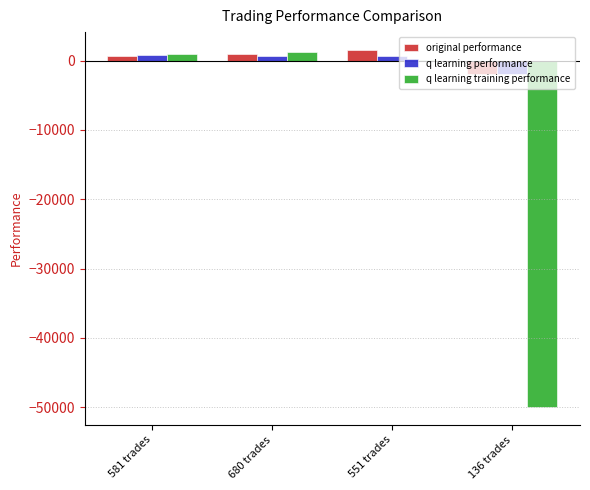

What are all the series names shown in the legend?

original performance, q learning performance, q learning training performance